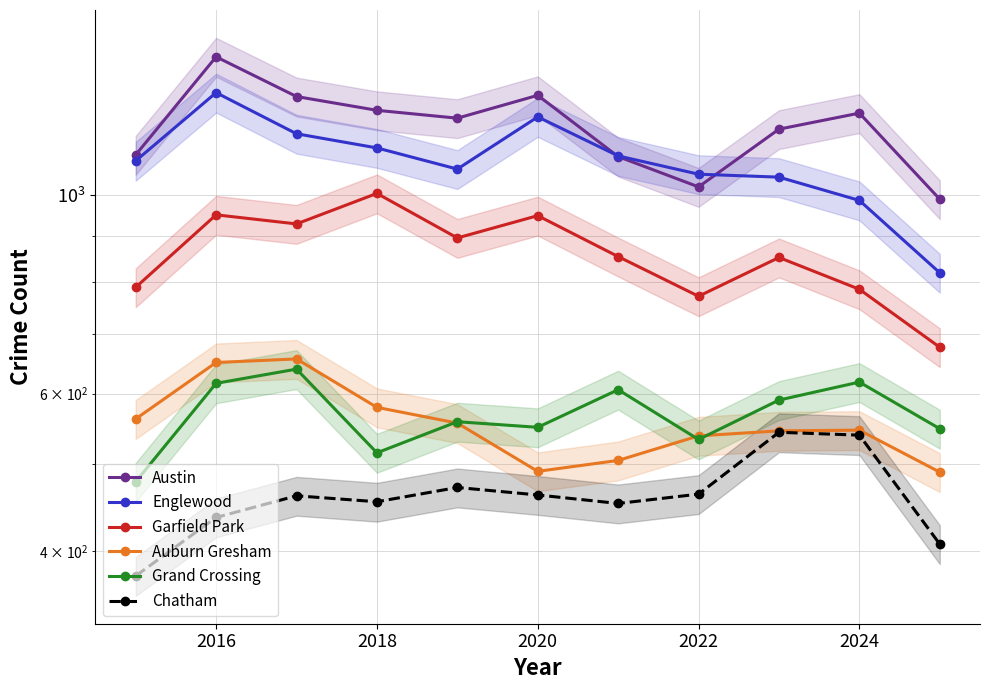

How many values in the Englewood series are below 1093?

5